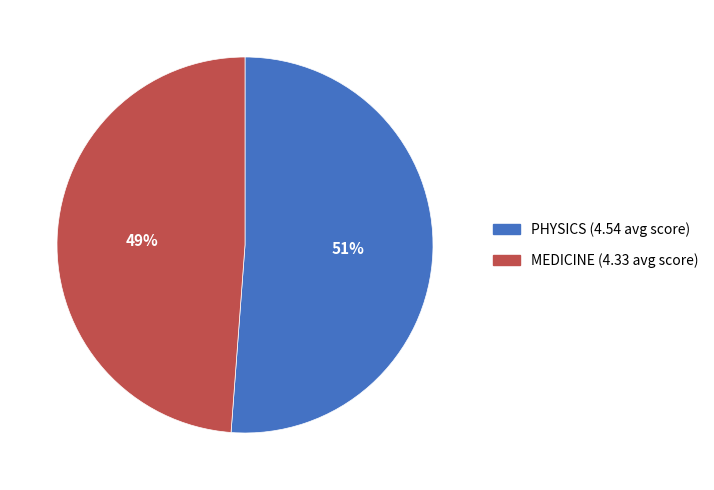

What is the ratio of the value at PHYSICS to the value at MEDICINE?

1.0